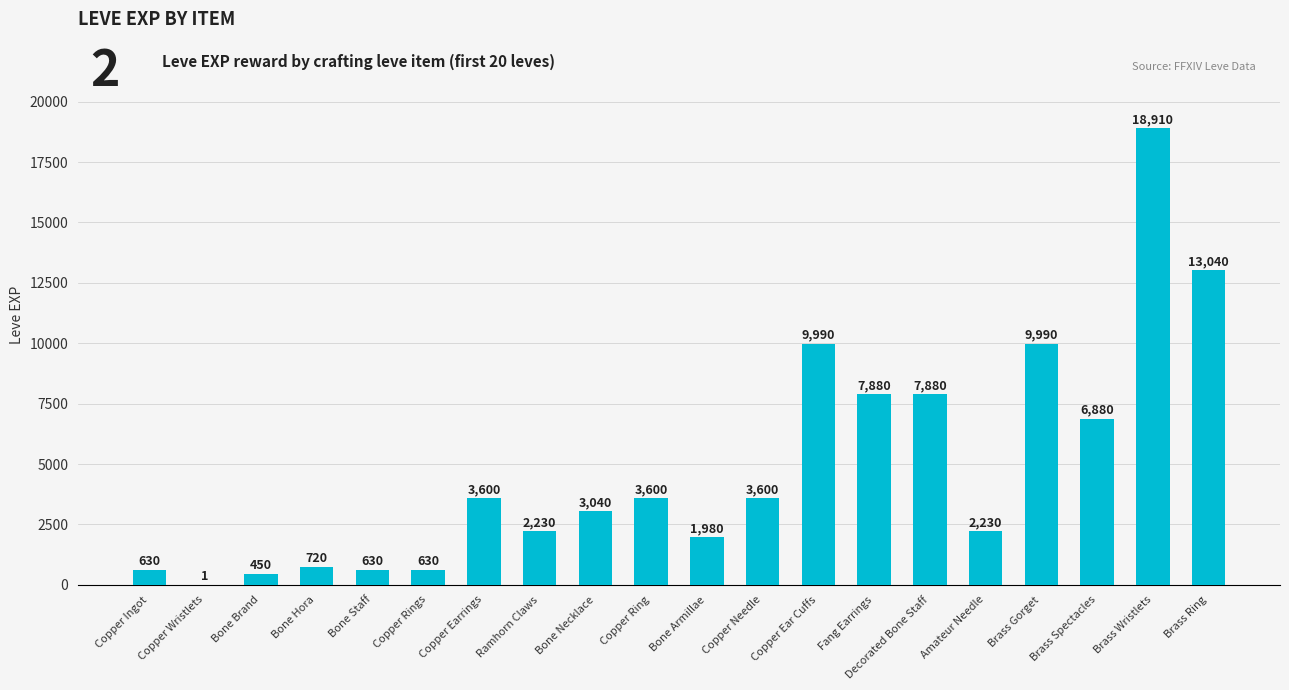

Count the number of categories in the chart.

20